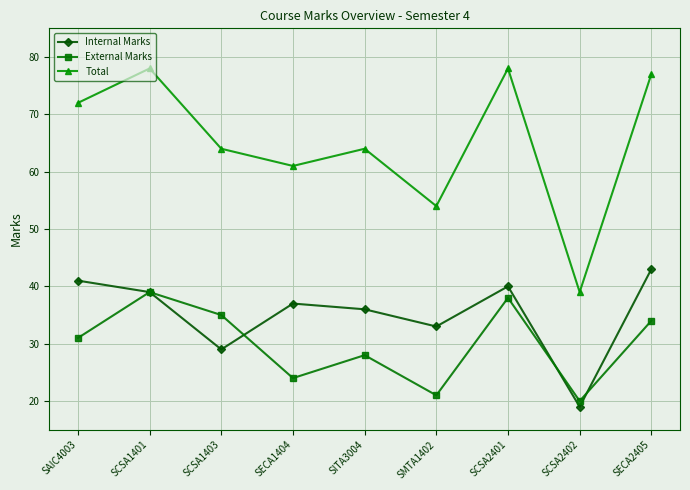

Is it true that External Marks equals 20 at SCSA2401?

False